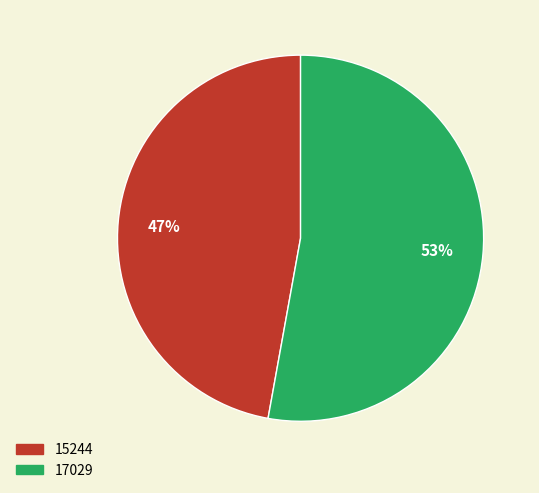

To the nearest percent, what is the difference between the largest and smallest slice percentages?

6%